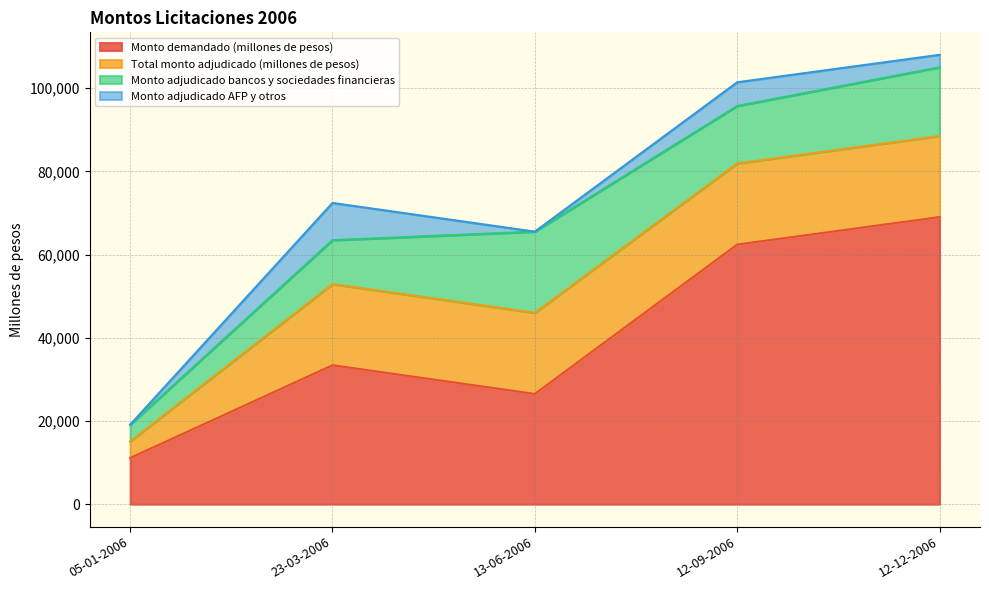

Between 13-06-2006 and 12-12-2006, which series saw the biggest shift?

Monto demandado (millones de pesos)